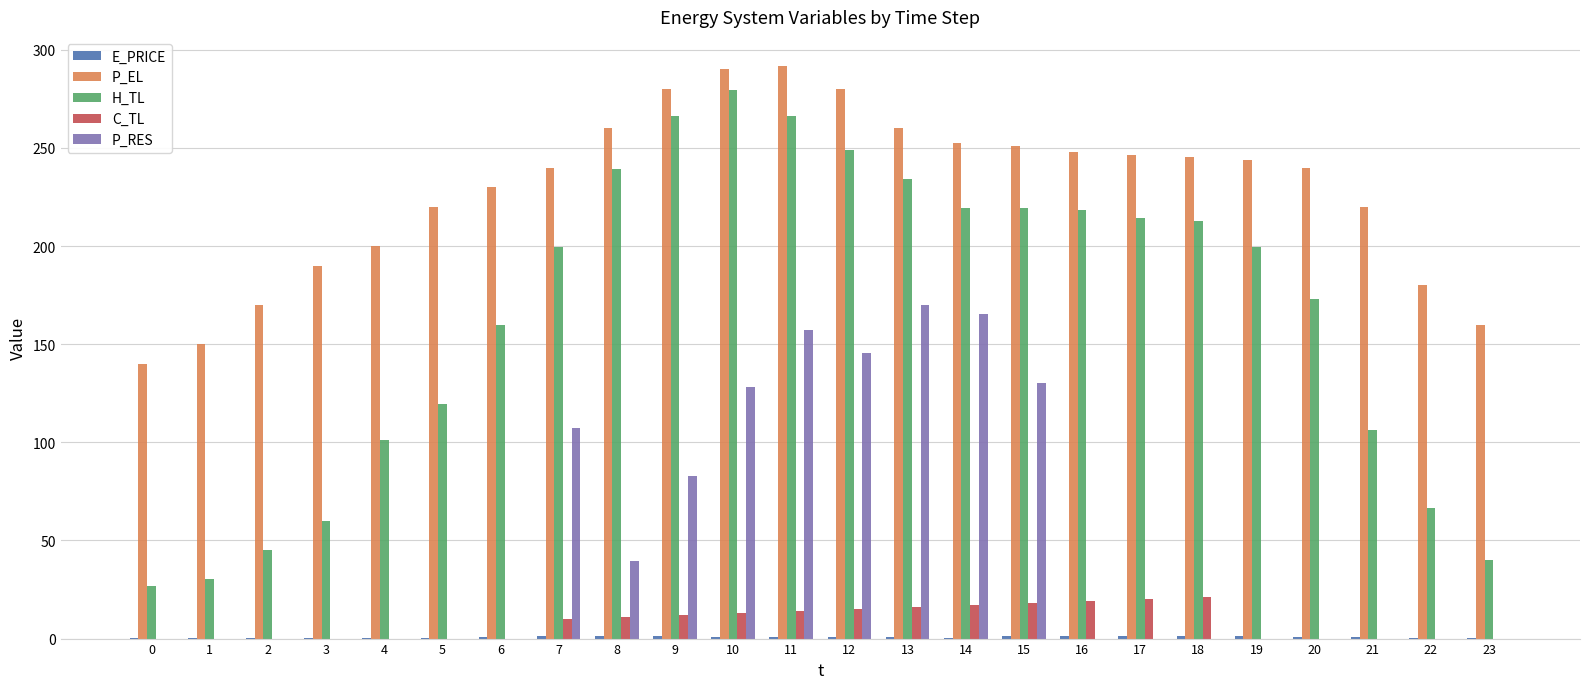

Which series changed the most between 6 and 22?

H_TL